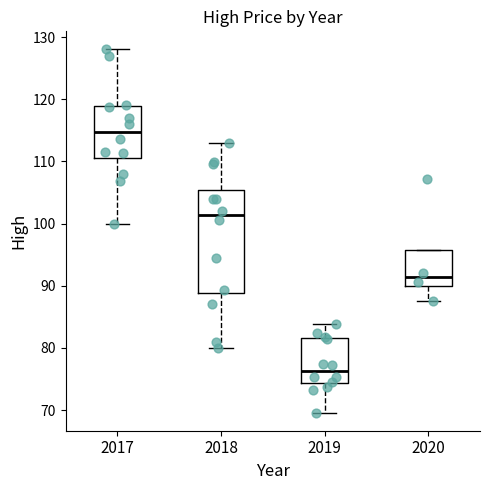

Which box's median line is the lowest?

2019